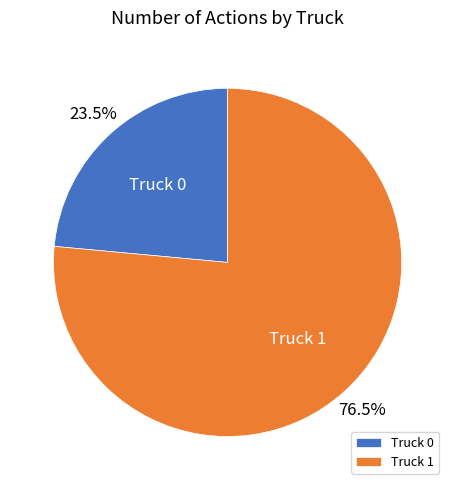

How many segments does this pie chart have?

2